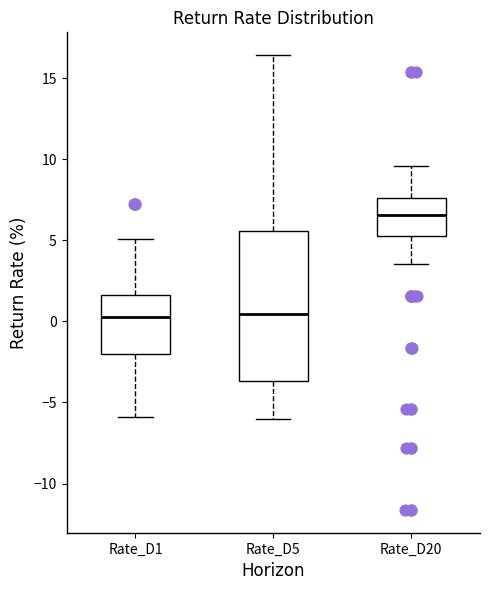

Comparing the boxes themselves (not the whiskers), which one is the tallest?

Rate_D5